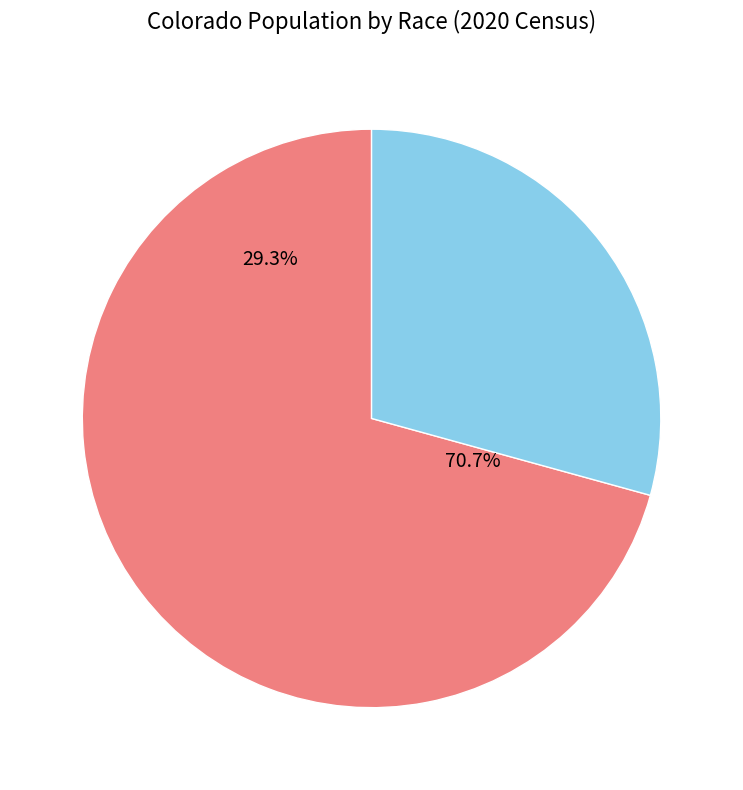

Does any single category account for the majority?

Yes